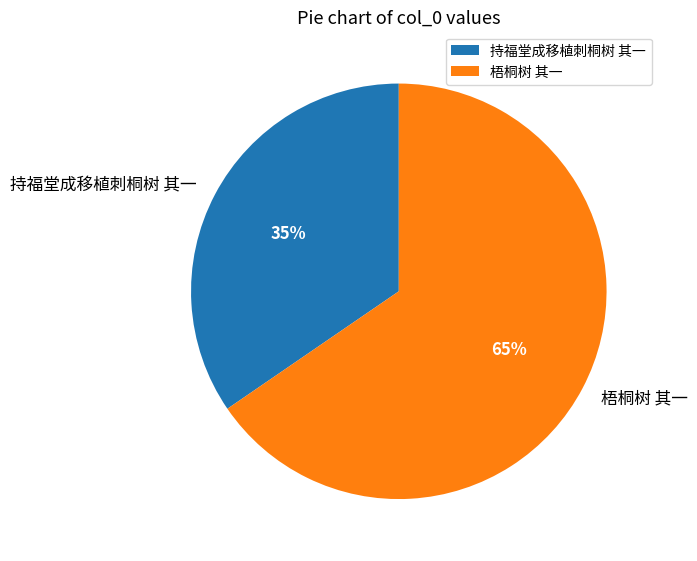

Which slice represents more than half of the pie?

梧桐树 其一